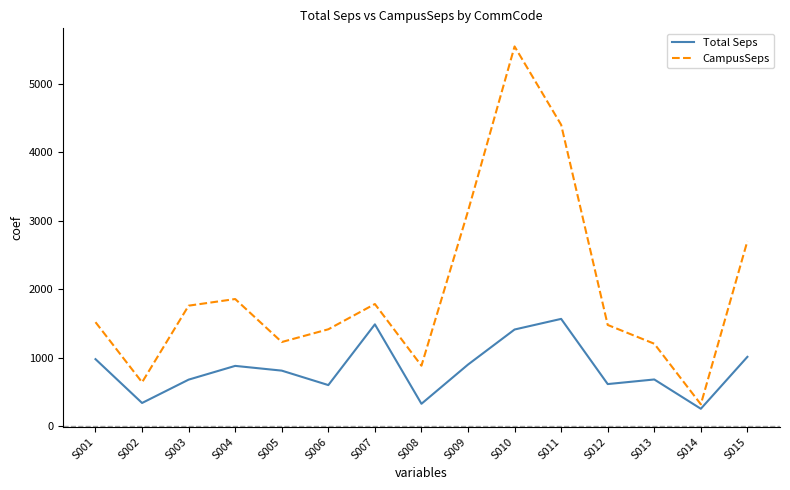

True or false: CampusSeps has a value of 1031.8 at S003.

False